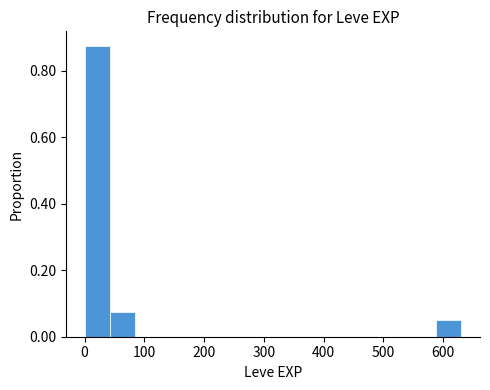

Over which range of the x-axis is the bar tallest?

0 to 40